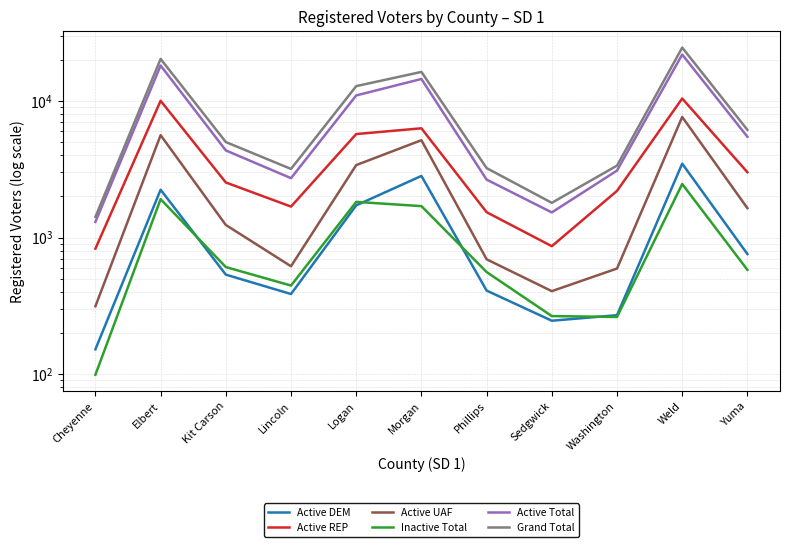

Reading left to right, extract all data points from this chart.

Active DEM: 152	2239	535	386	1720	2825	409	246	270	3474	757
Active REP: 829	10027	2530	1685	5722	6306	1533	864	2196	10419	3007
Active UAF: 314	5617	1236	616	3391	5160	693	405	593	7635	1641
Inactive Total: 99	1909	608	445	1824	1698	559	266	262	2466	580
Active Total: 1302	18162	4344	2720	10973	14485	2656	1527	3092	21866	5466
Grand Total: 1416	20306	5001	3179	12839	16311	3224	1795	3362	24578	6144